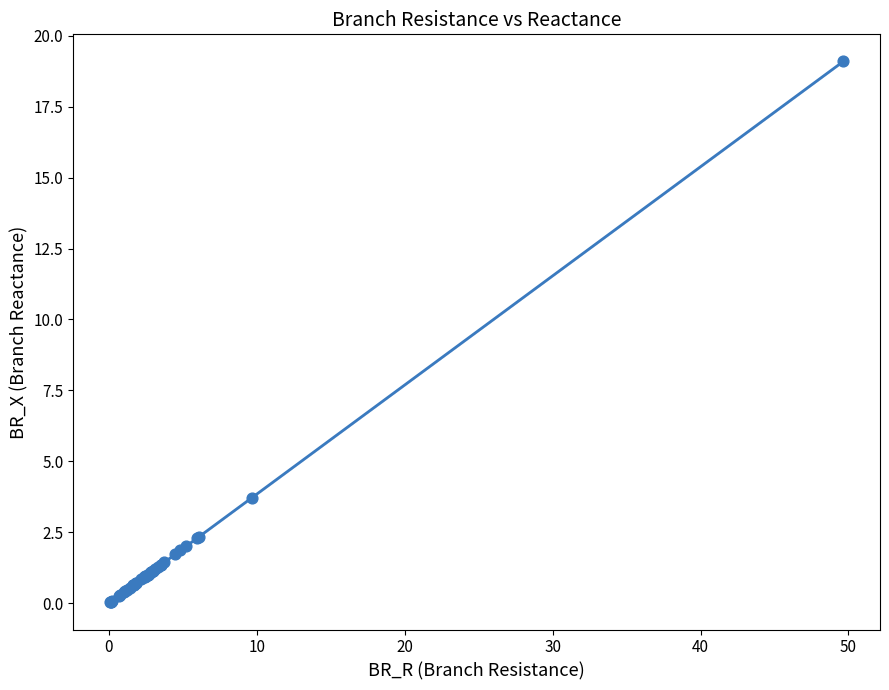

What Y value in the scatter plot is closest to 9?

3.7